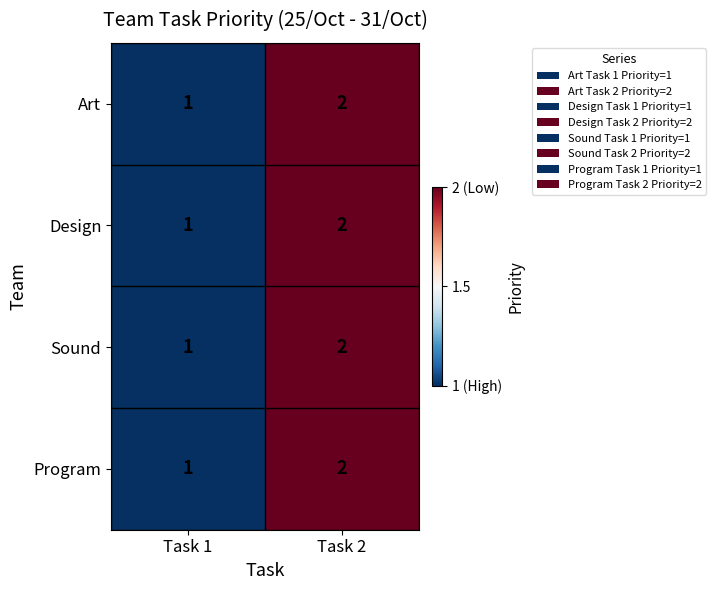

The Program series shows 1 at Task 1. True or false?

True